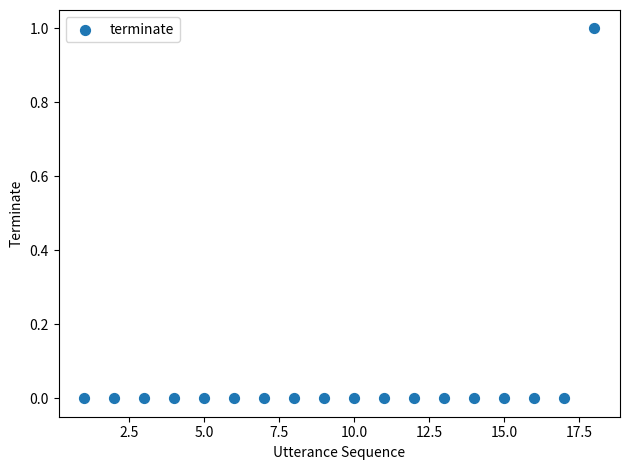

What is the range of X values (max minus min)?

17